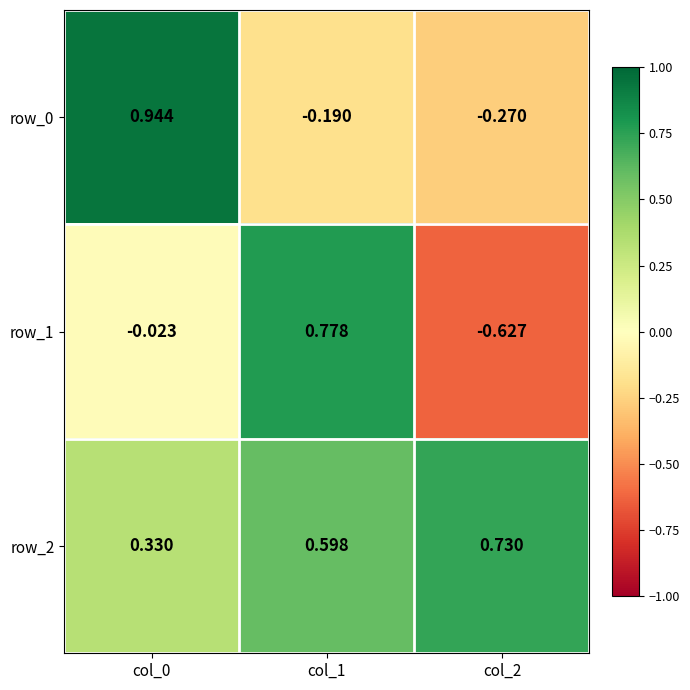

How many distinct data groups are displayed?

3